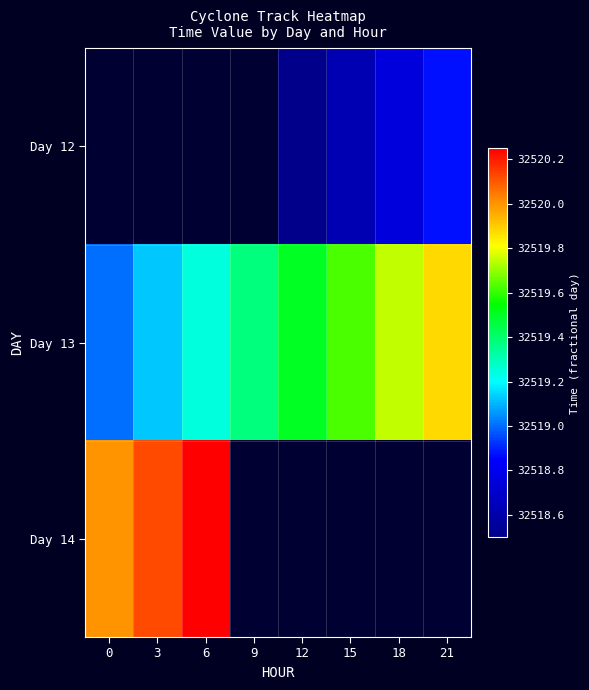

What is the sum of the Day 13 values at 21 and 15?

65039.5